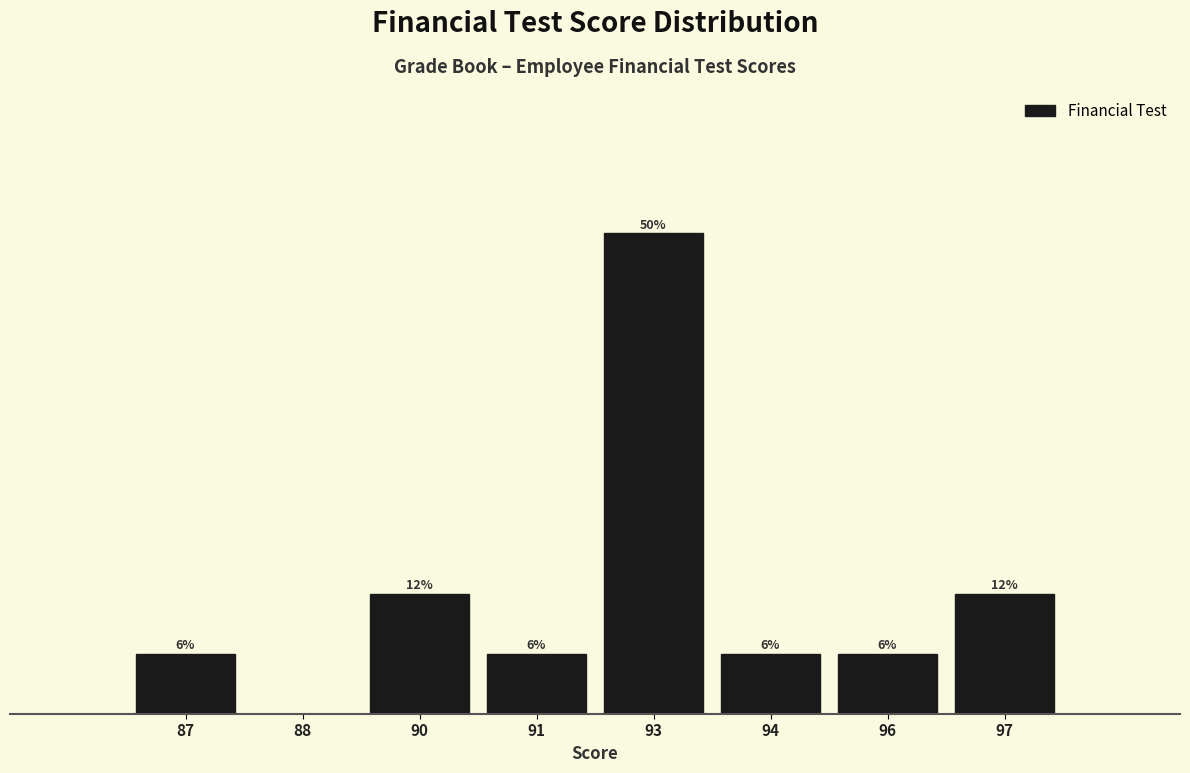

Are the bars horizontal?

No